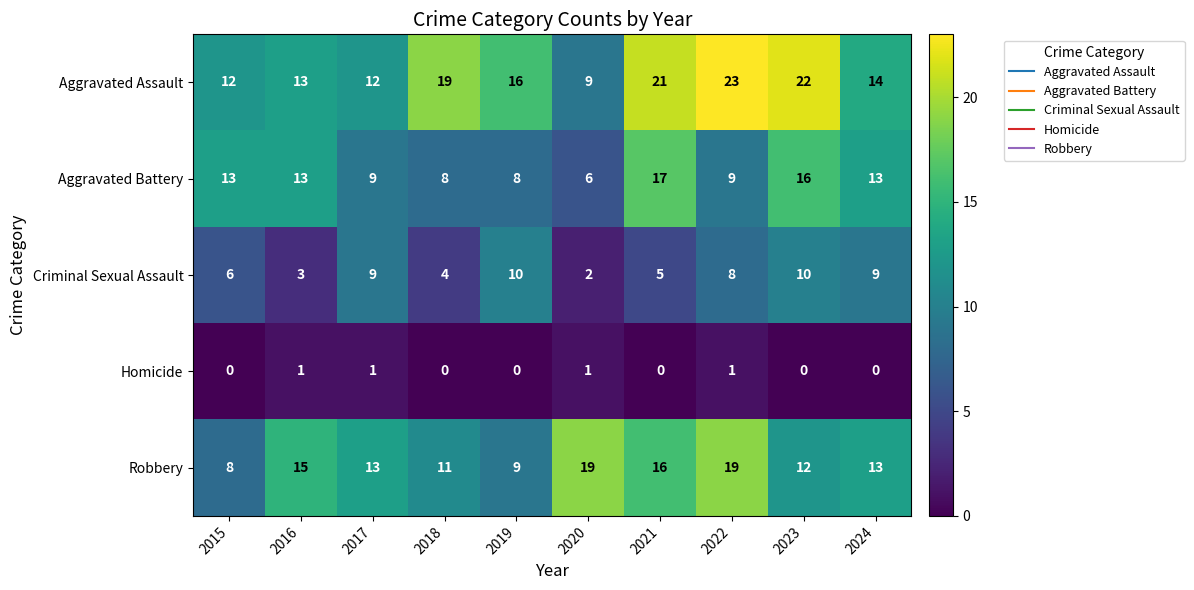

At which label does Aggravated Assault first exceed 16?

2018